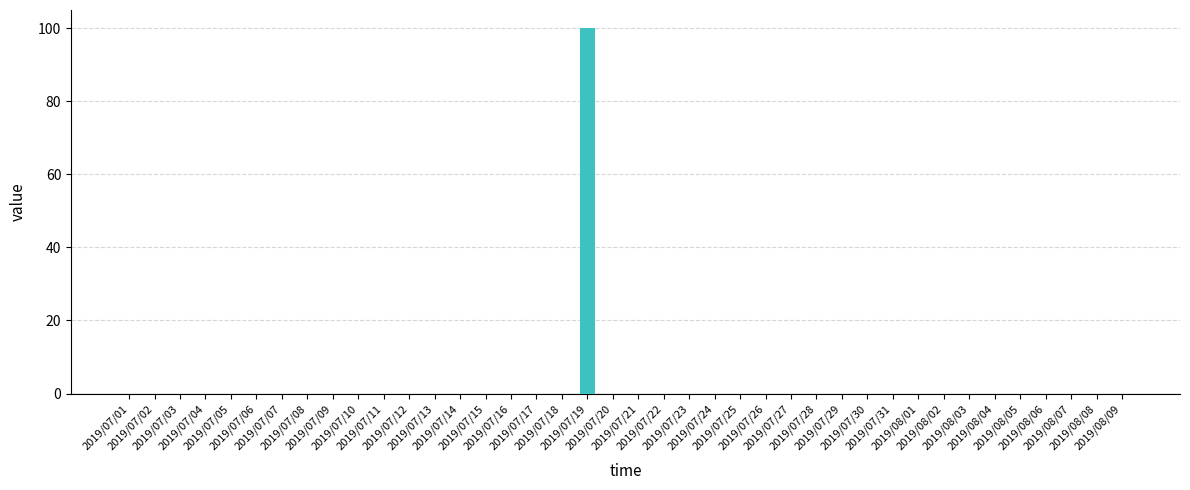

The chart shows a value of 53 at 2019/07/11. True or false?

False